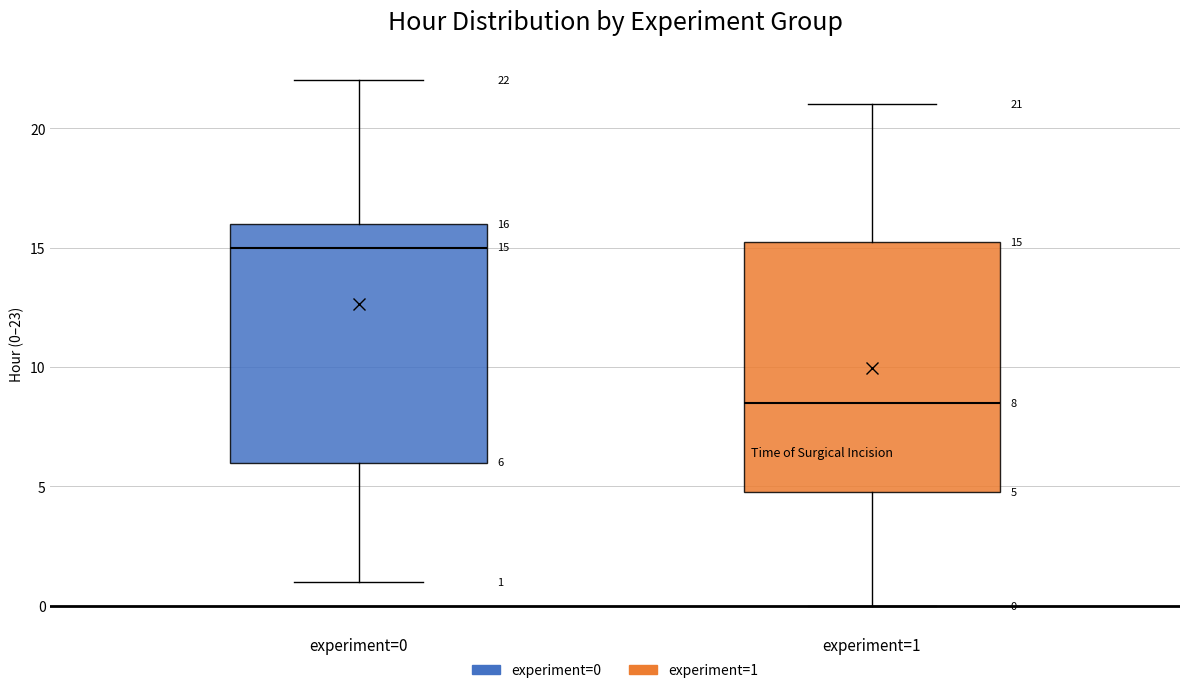

Which box has the lowest median line?

experiment=1